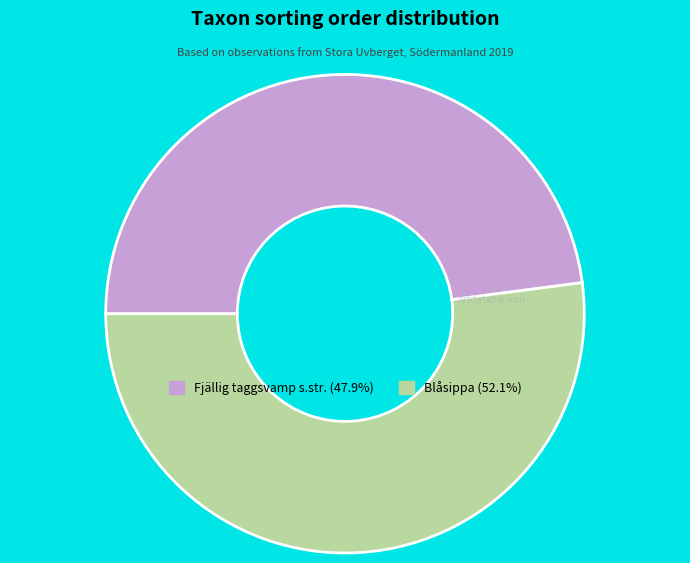

Does any single category account for the majority?

Yes